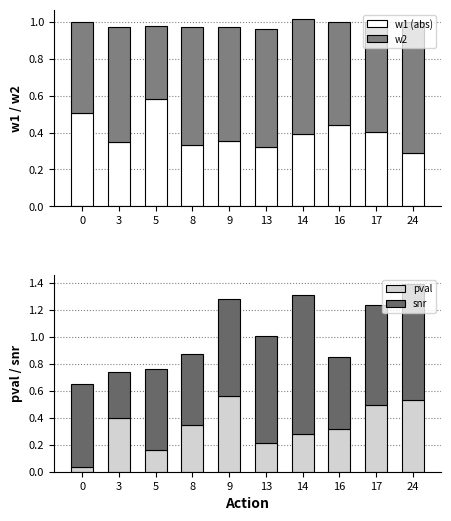

Which series has the largest total across all categories?

snr